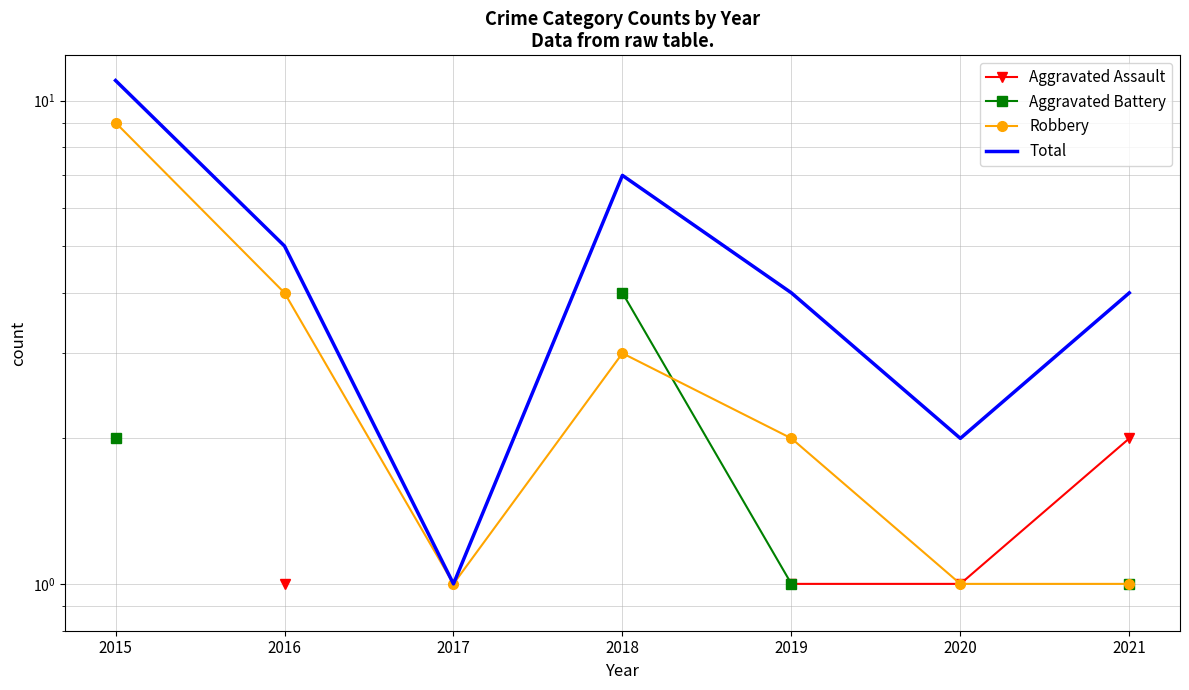

Rank the series at 2017 from lowest to highest value.

Aggravated Assault, Aggravated Battery, Robbery, Total